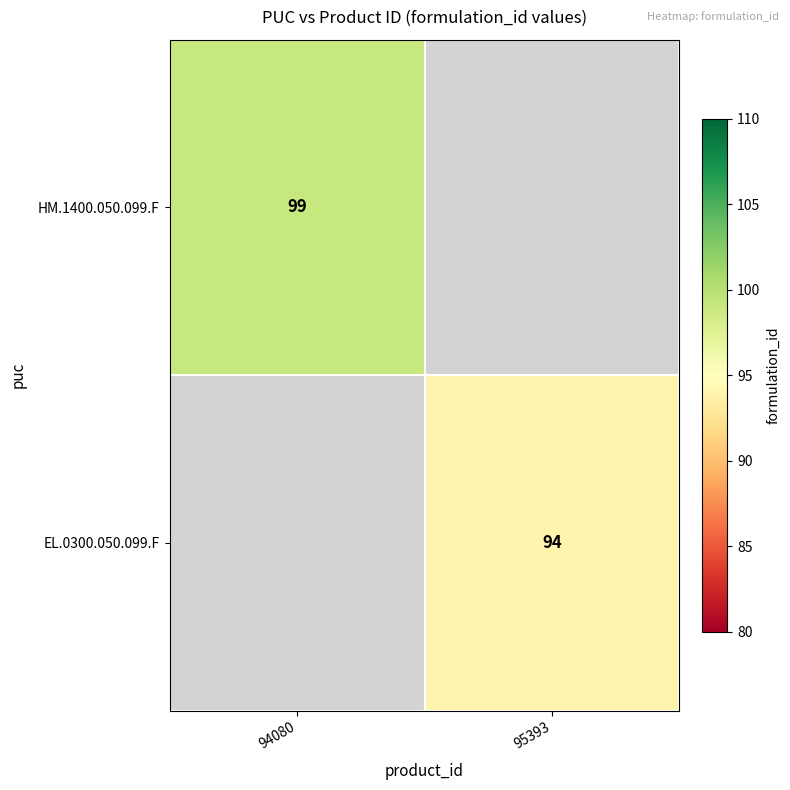

The EL.0300.050.099.F series shows 157 at 95393. True or false?

False